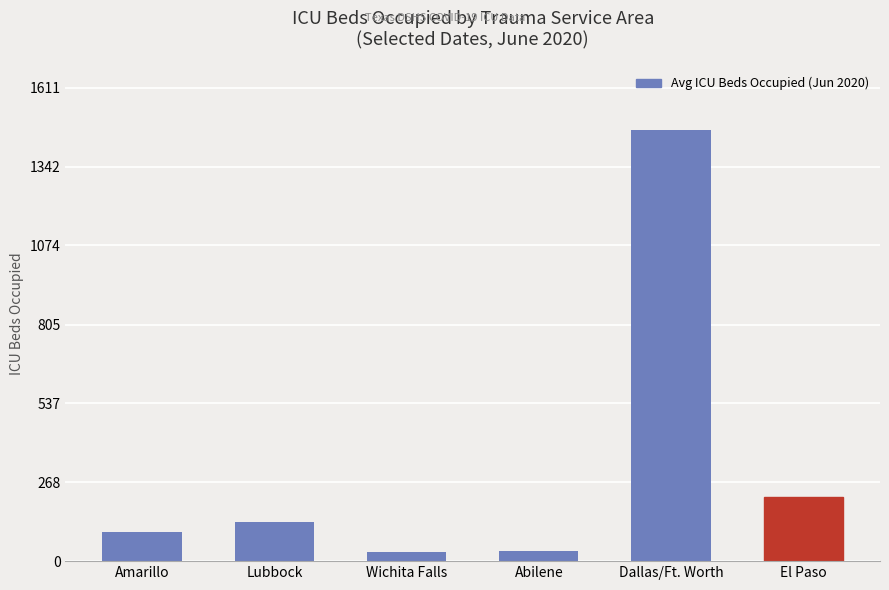

The value at Lubbock is 133.7. True or false?

True